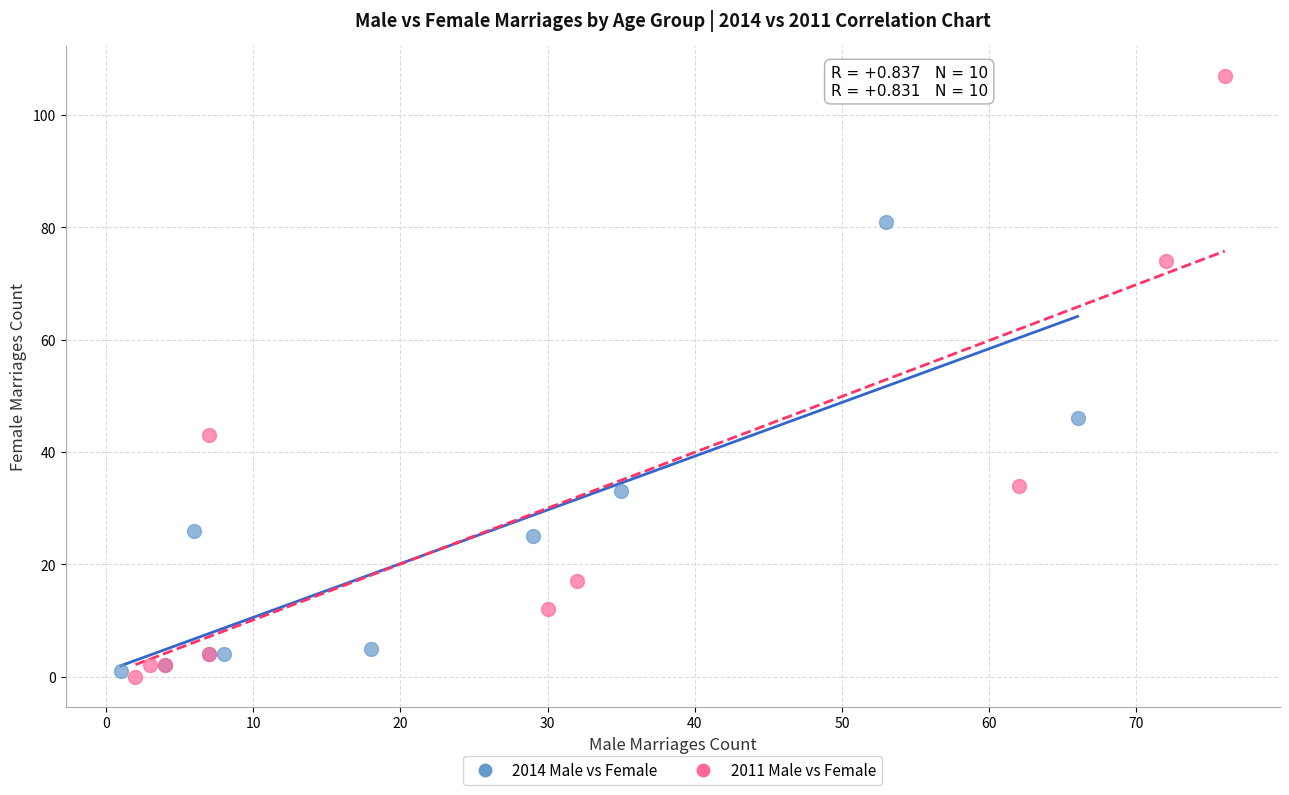

Which series has the widest spread of Y values?

2011 Male vs Female